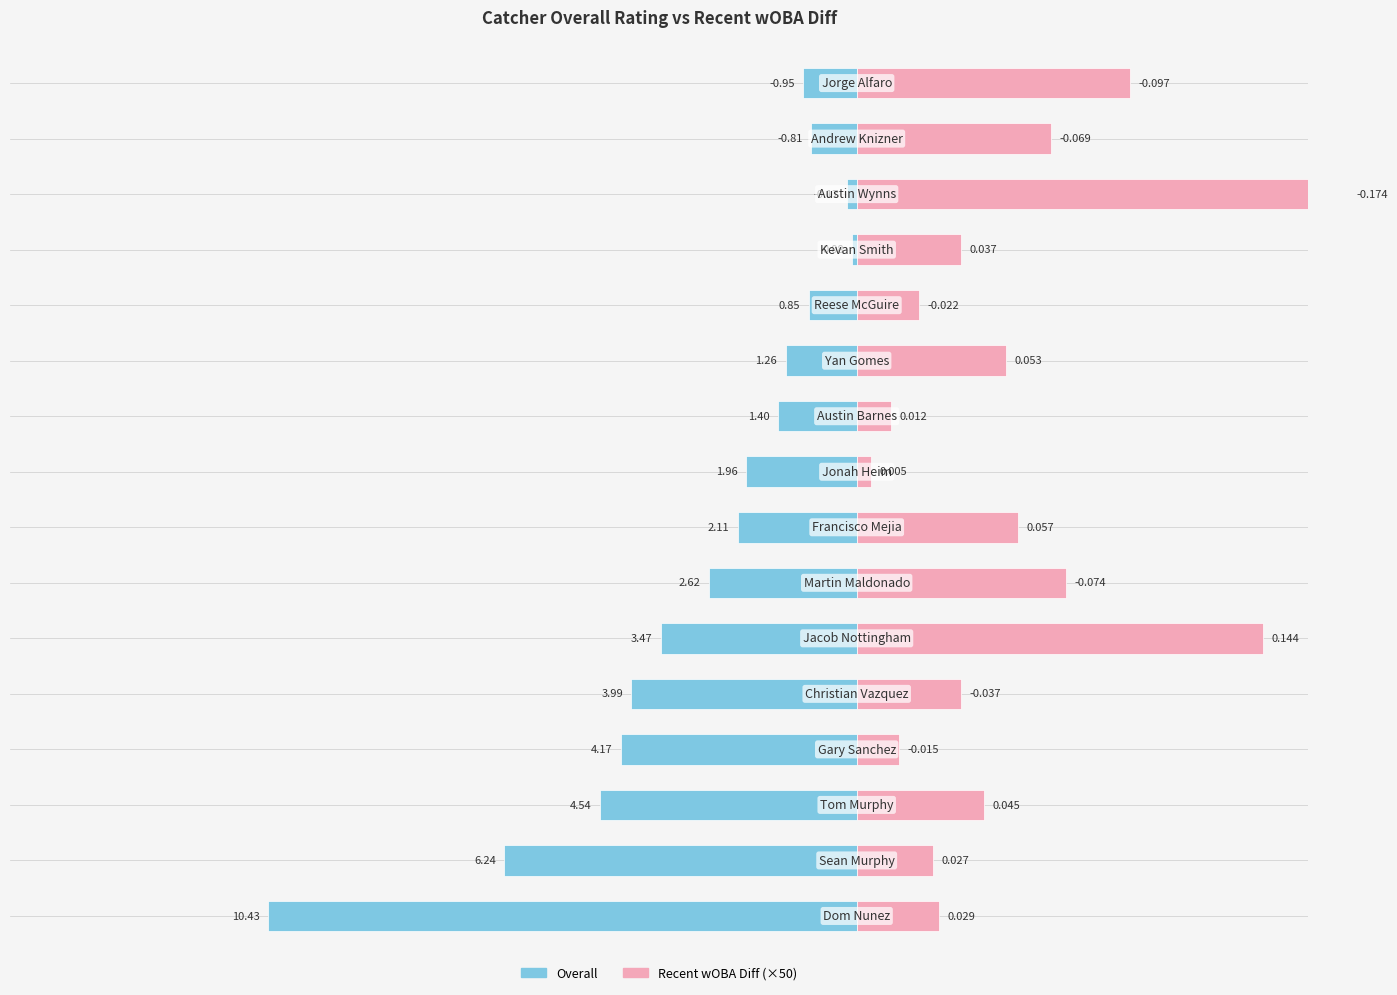

True or false: Recent wOBA Diff has a value of 0.0 at Sean Murphy.

True